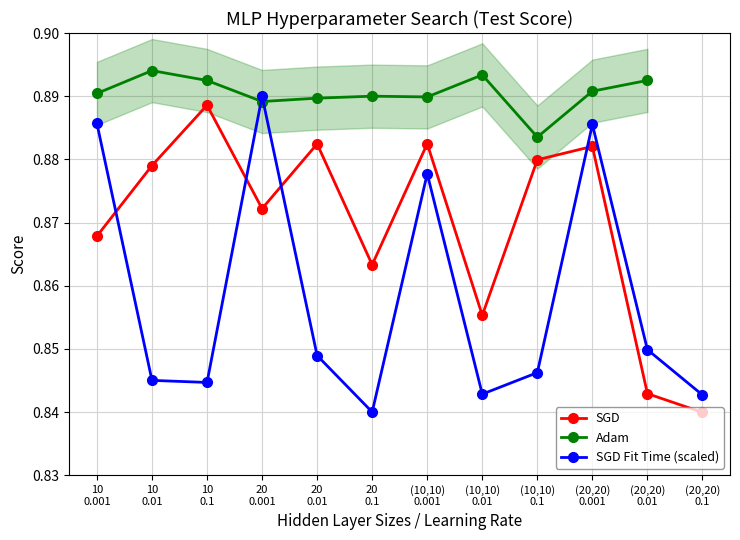

Which series has the largest range (max minus min)?

SGD Fit Time (scaled)